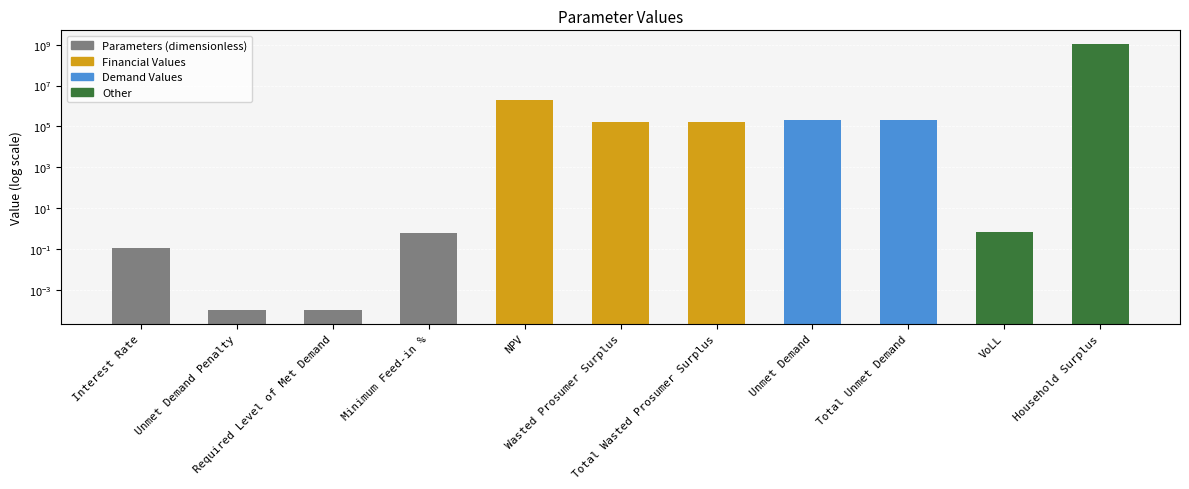

What is the difference between the second highest and second lowest values?

1964458.5